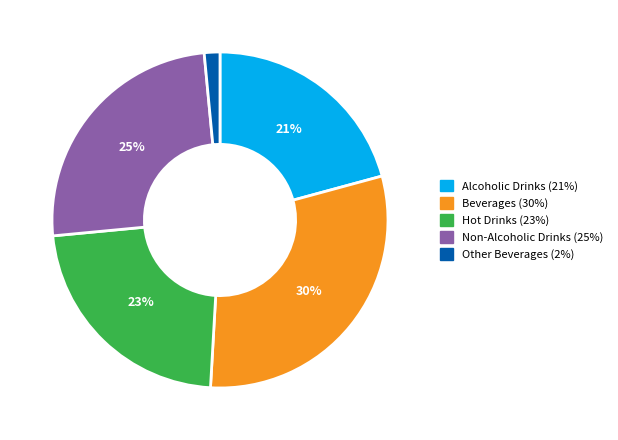

Do Beverages and Alcoholic Drinks together represent more than half of the pie?

Yes